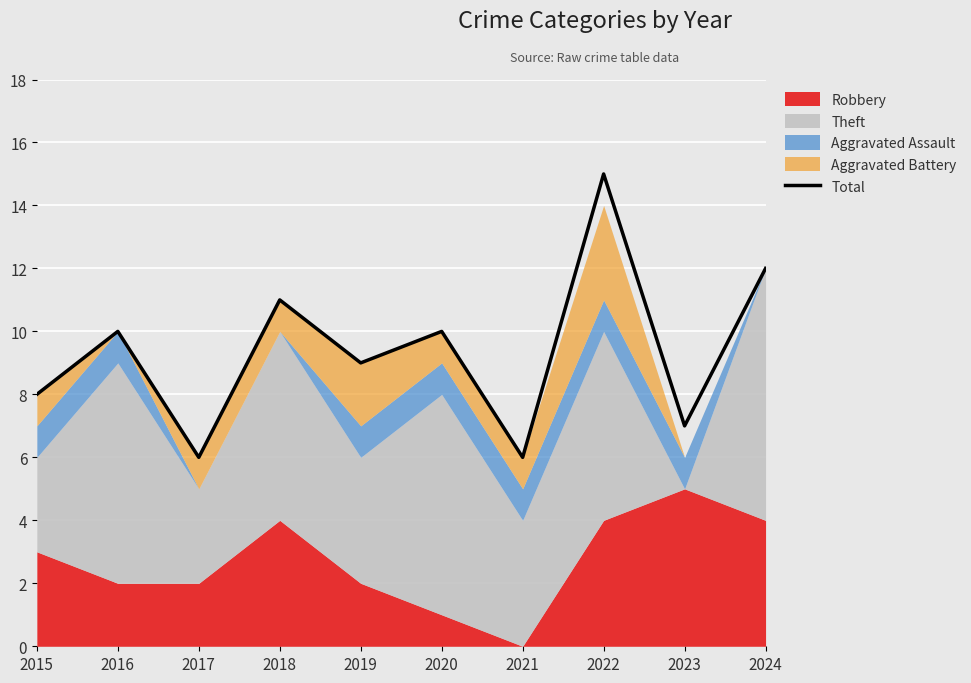

The chart shows a value of 4 at 2017. True or false?

False